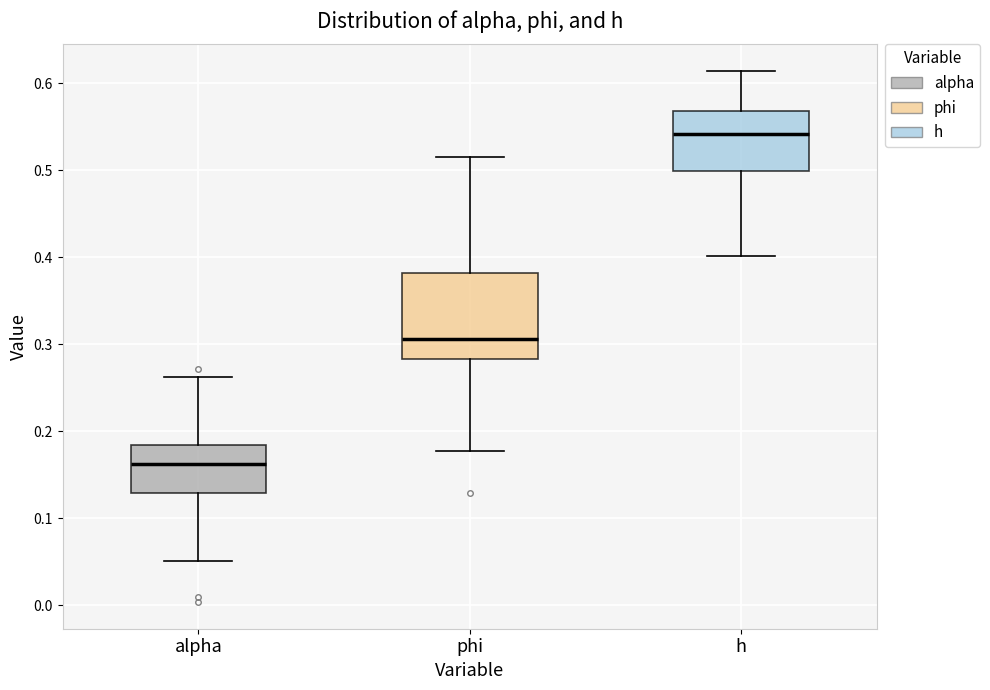

Which box has the highest median line?

h